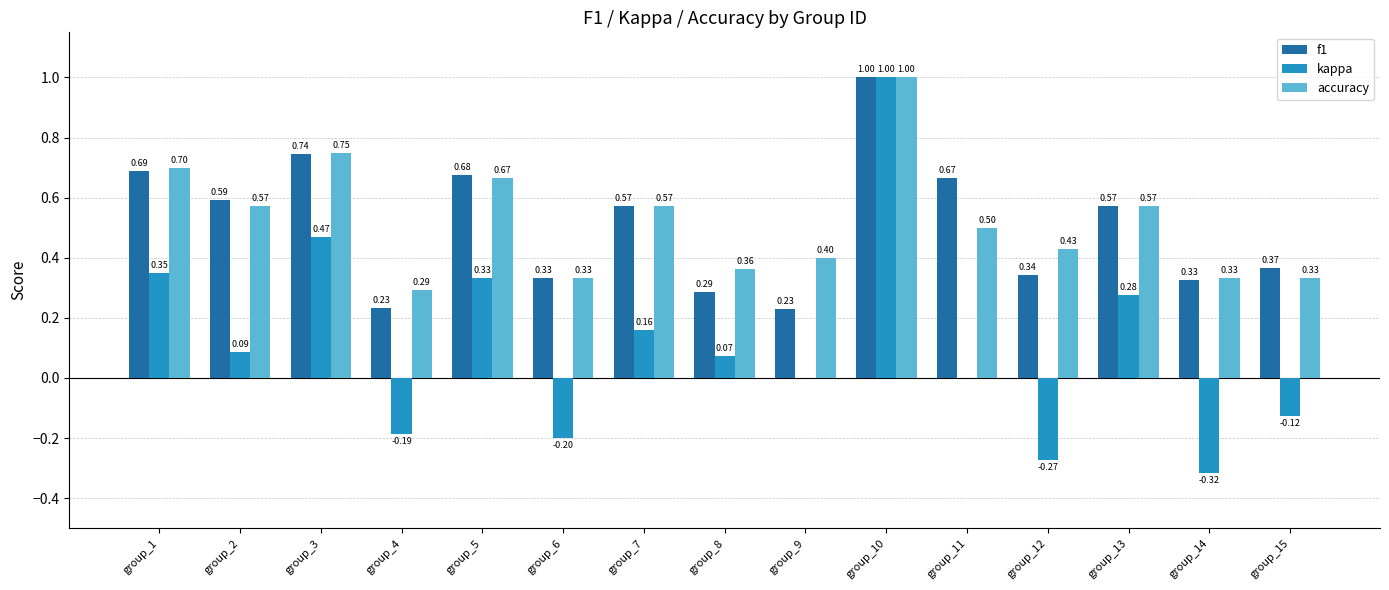

What is the average value of the f1 series?

0.5